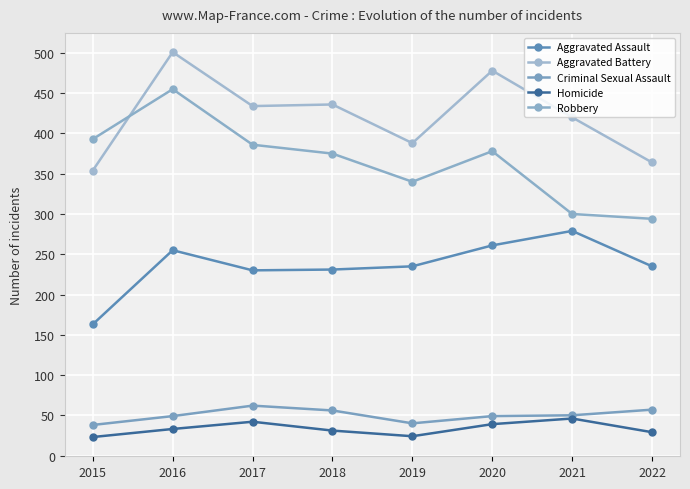

Rank the series by their maximum value, from lowest to highest.

Homicide, Criminal Sexual Assault, Aggravated Assault, Robbery, Aggravated Battery